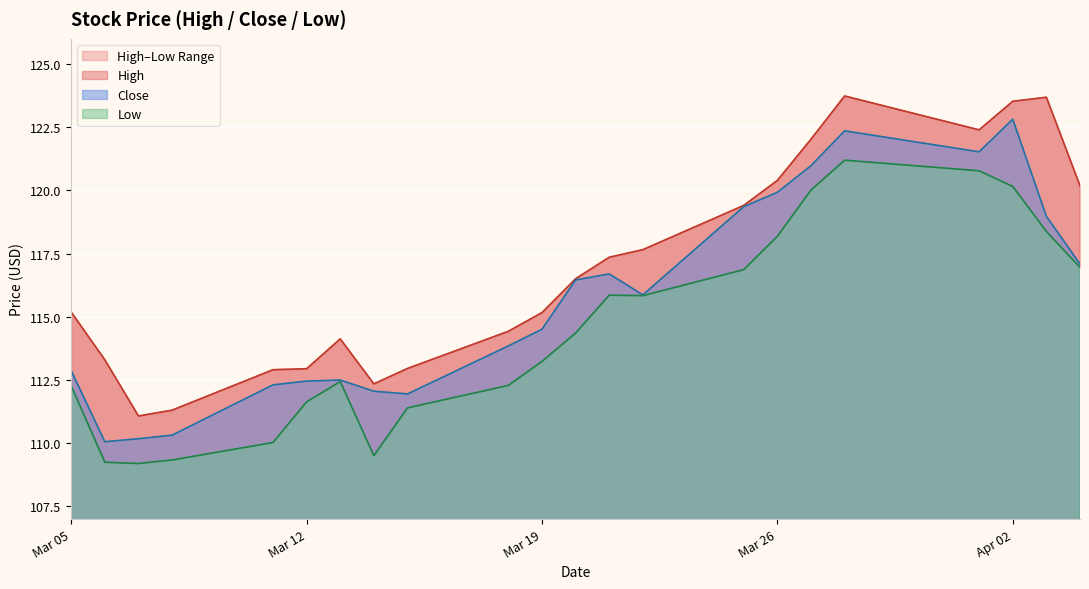

True or false: High and Low cross at least once.

False